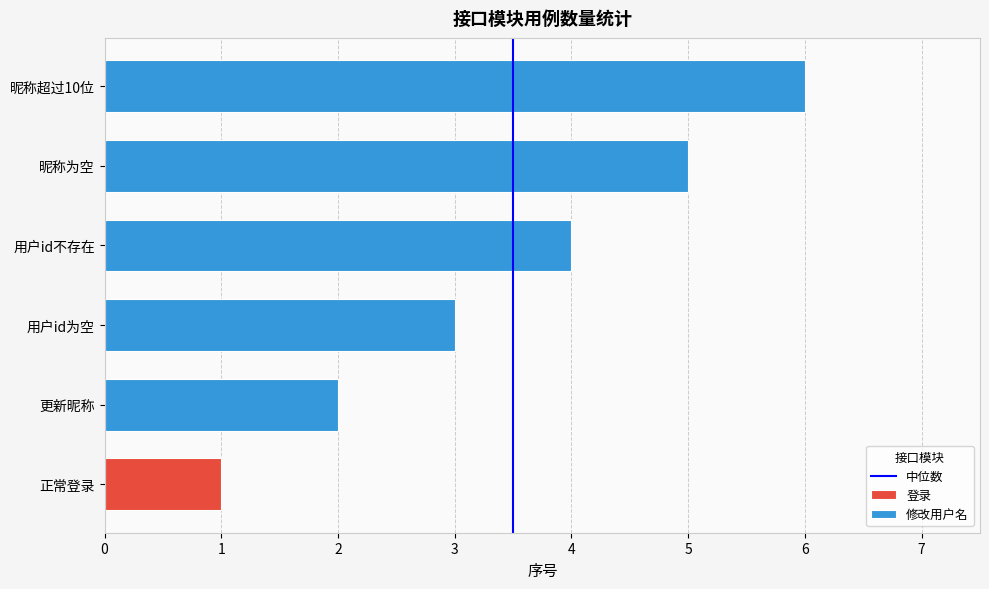

Are the bars horizontal?

Yes